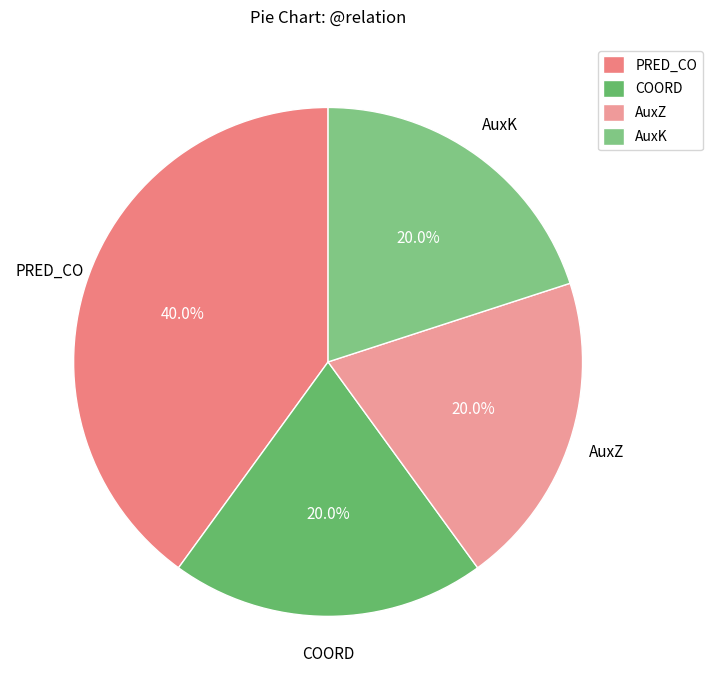

To the nearest percent, what percentage of the pie is PRED_CO?

40%